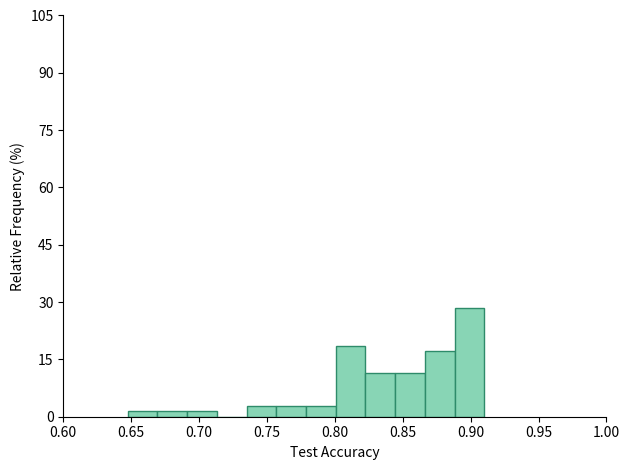

Over which range of the x-axis is the bar tallest?

0.890 to 0.910